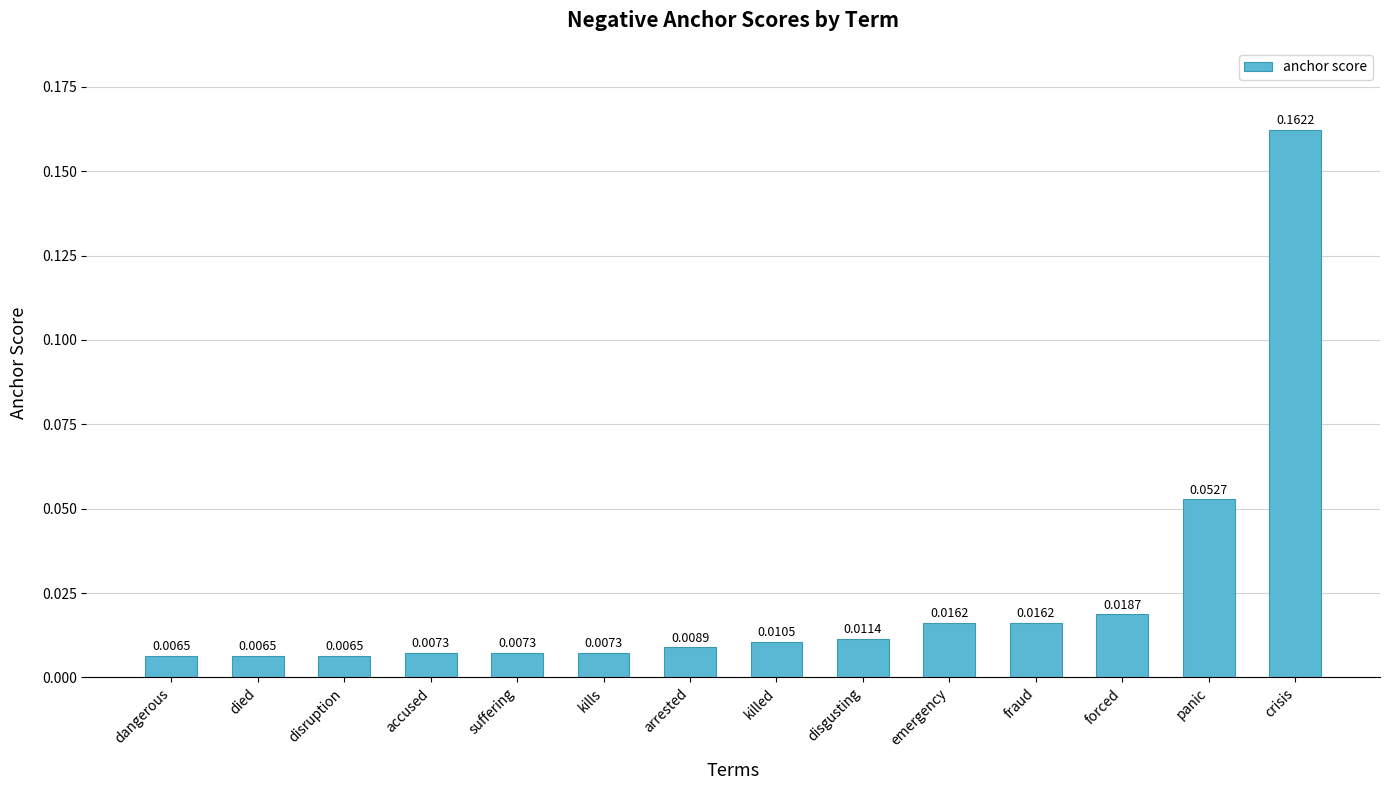

What is the label of the 6th bar from the right?

disgusting